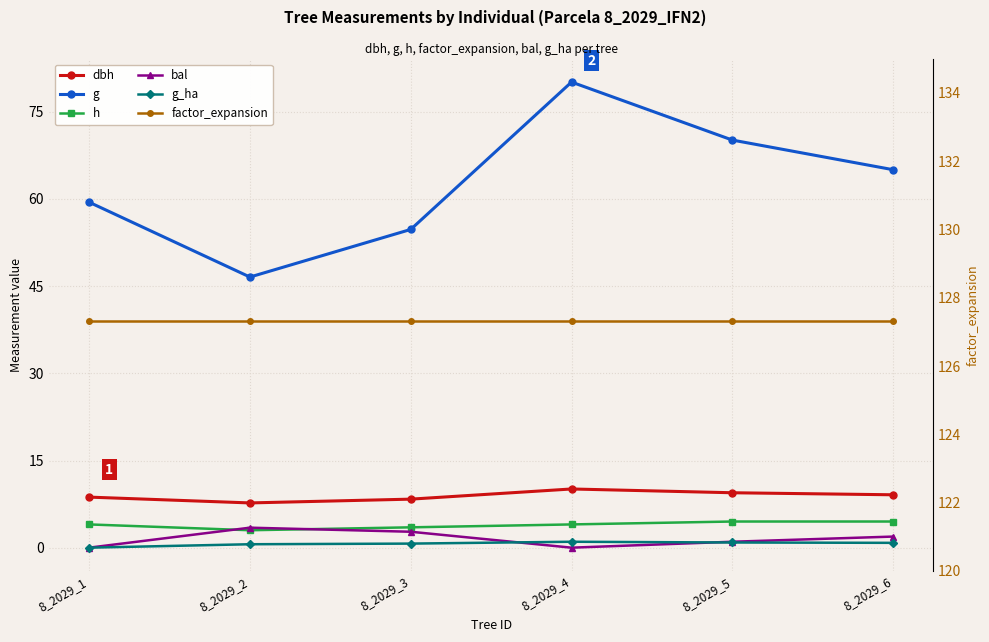

List the series in order of their peak value, lowest first.

g_ha, bal, h, dbh, g, factor_expansion